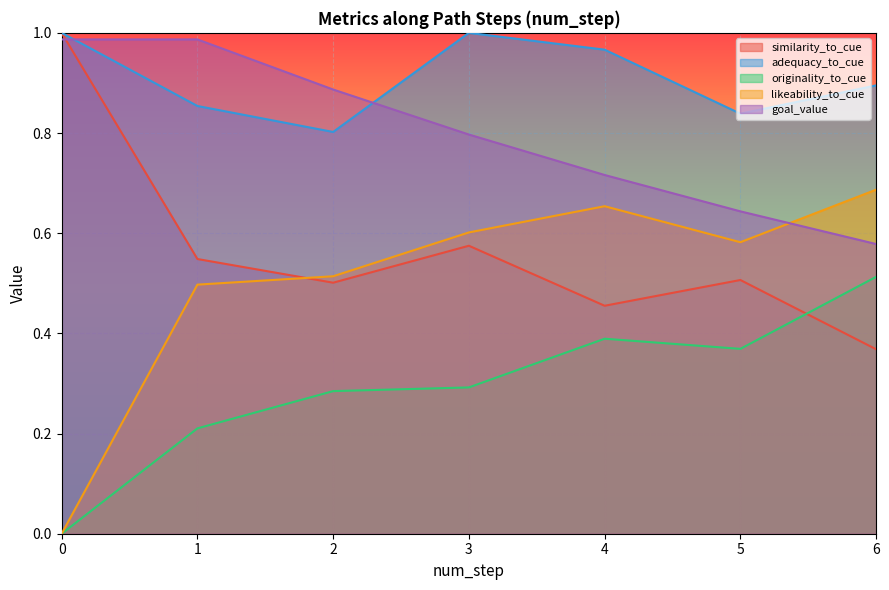

What is the lowest value of the goal_value series?

0.6